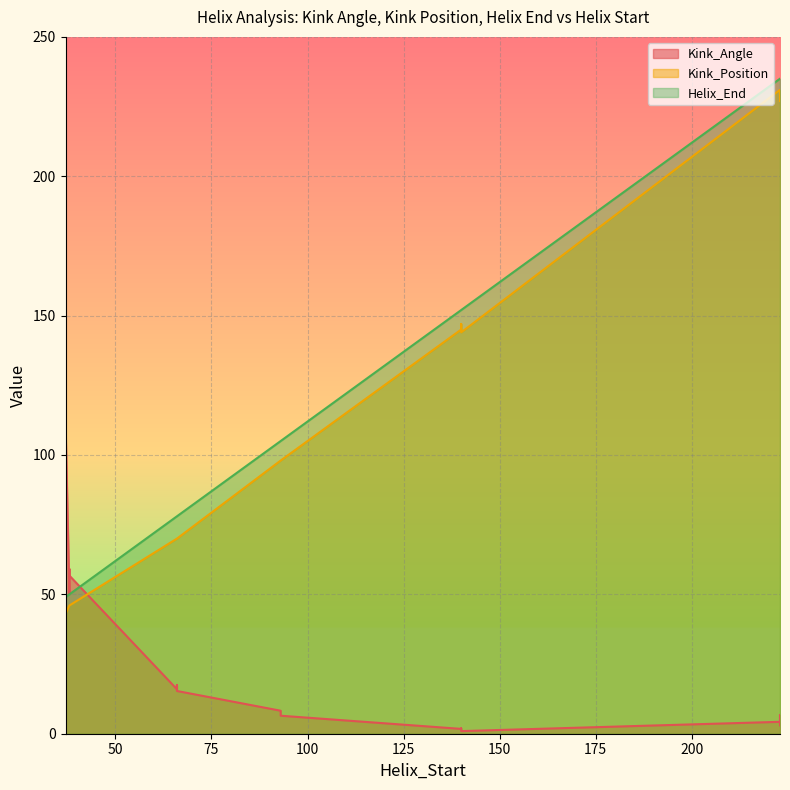

What is the lowest value of the Kink_Angle series?

0.9